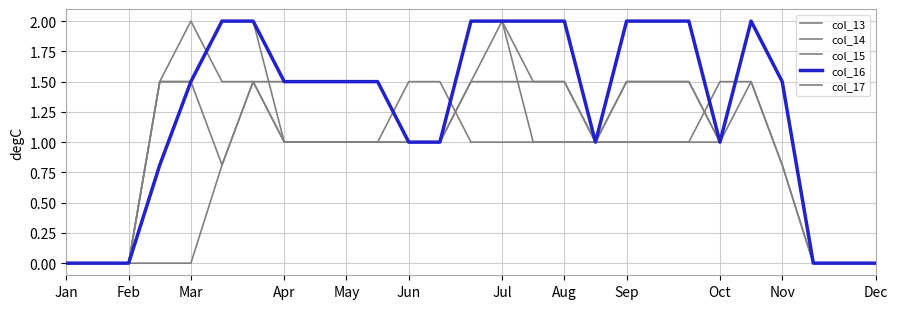

At which category is the sum across all series the highest?

22